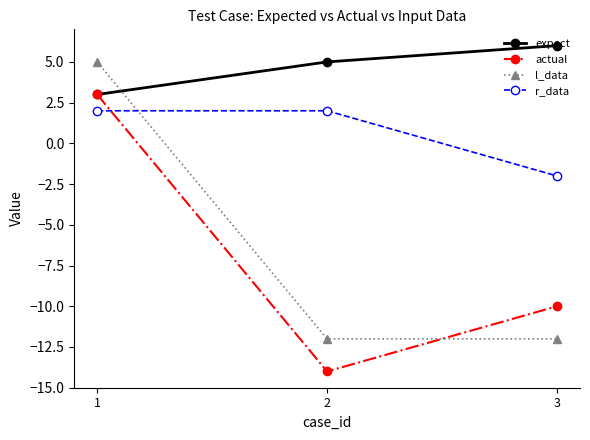

Reading left to right, transcribe all the data shown in this chart.

expect: 1=3	2=5	3=6
actual: 1=3	2=-14	3=-10
l_data: 1=5	2=-12	3=-12
r_data: 1=2	2=2	3=-2